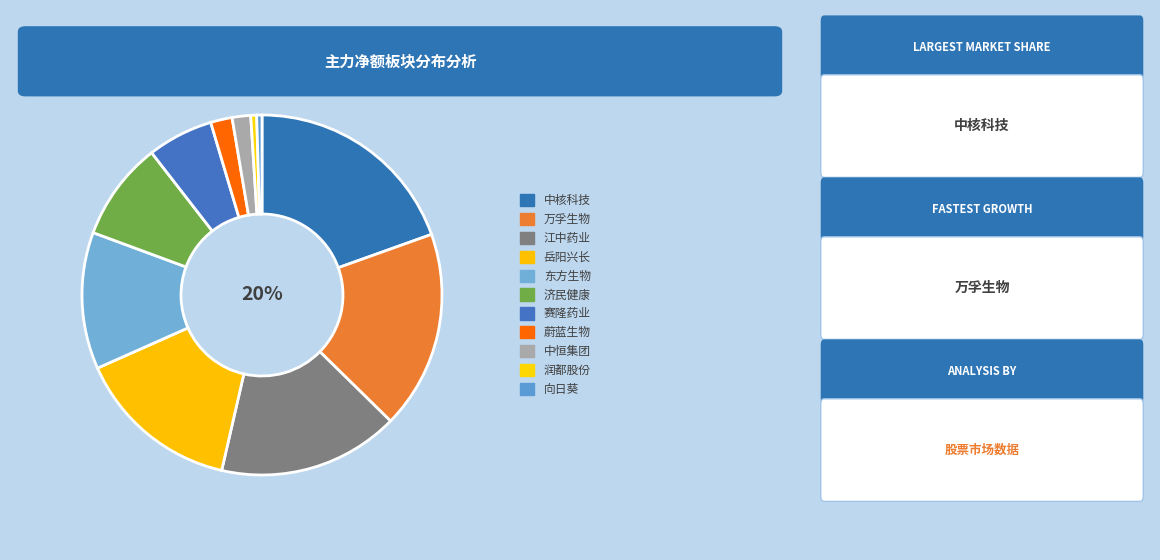

To the nearest percent, what portion does 赛隆药业 represent?

6%